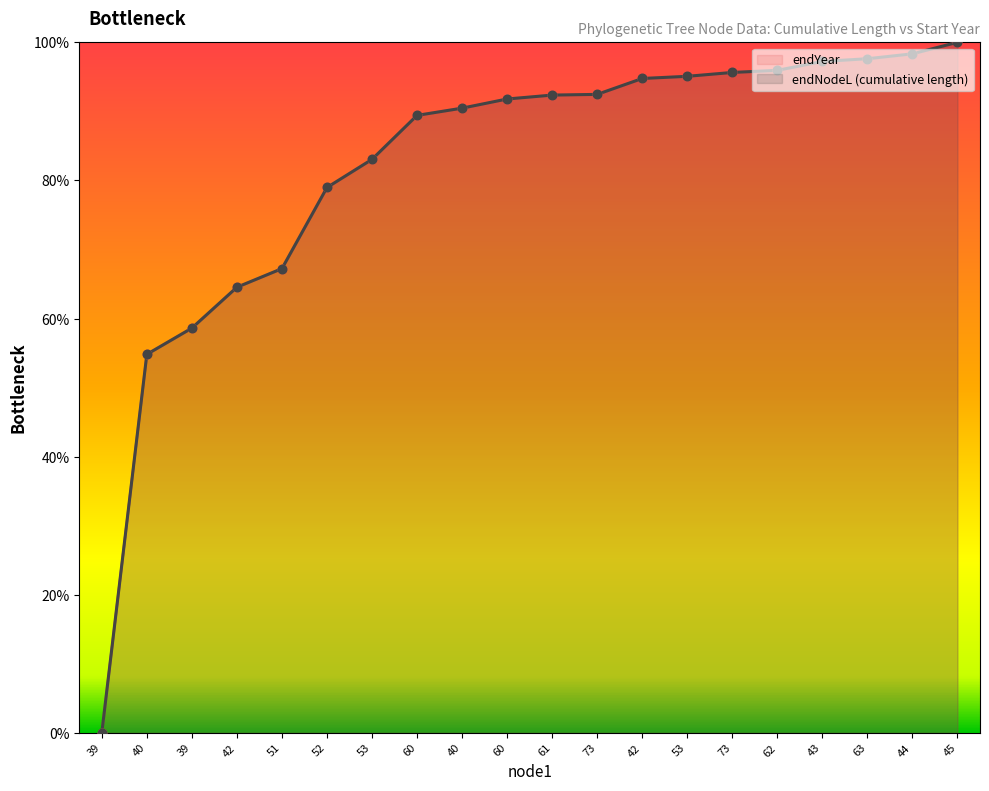

Between 39 and 60, which is larger?

60